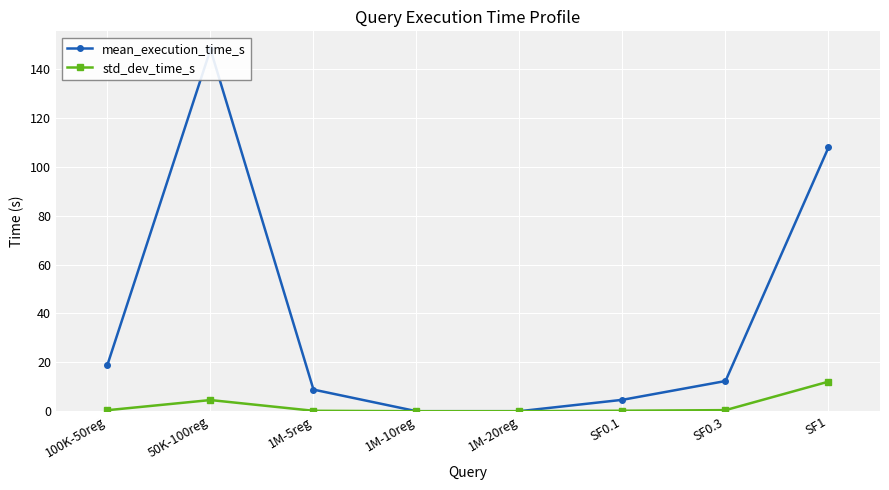

Which series has the largest total across all categories?

mean_execution_time_s